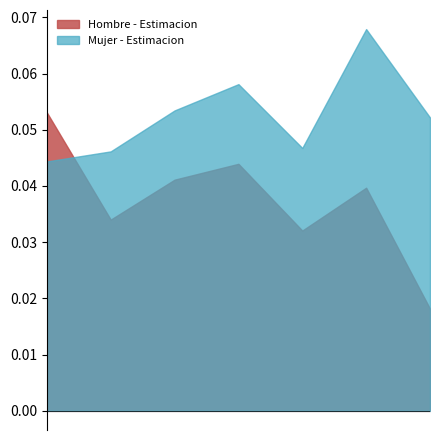

List the series in order of their peak value, highest first.

Mujer - Estimacion, Hombre - Estimacion